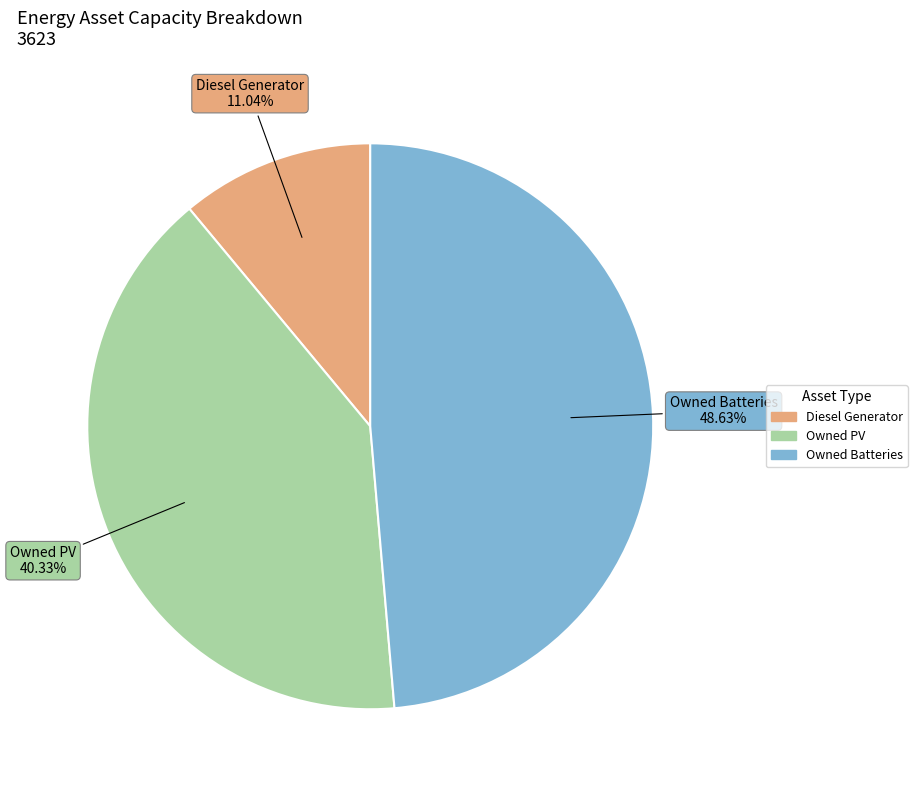

Does any single category account for the majority?

No